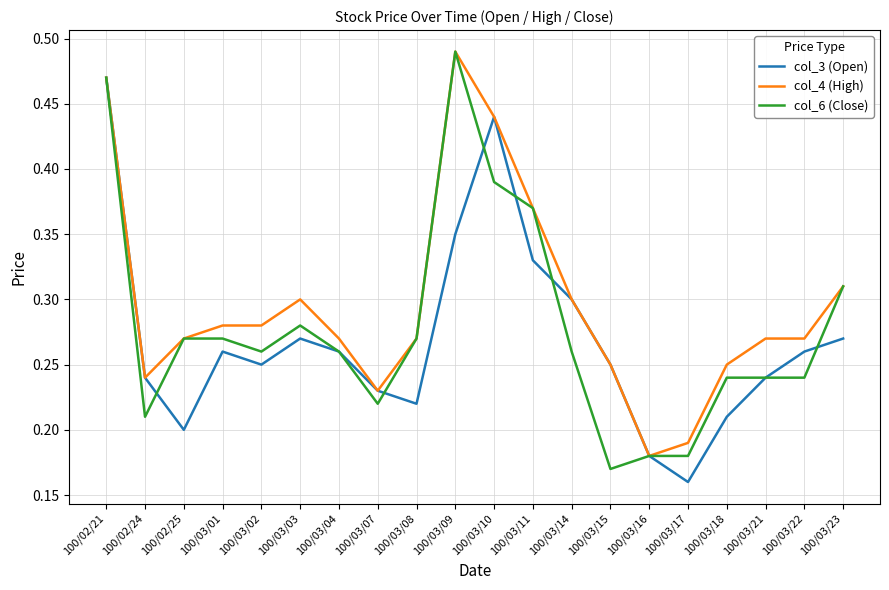

Which category has the lowest value across all series?

100/03/17